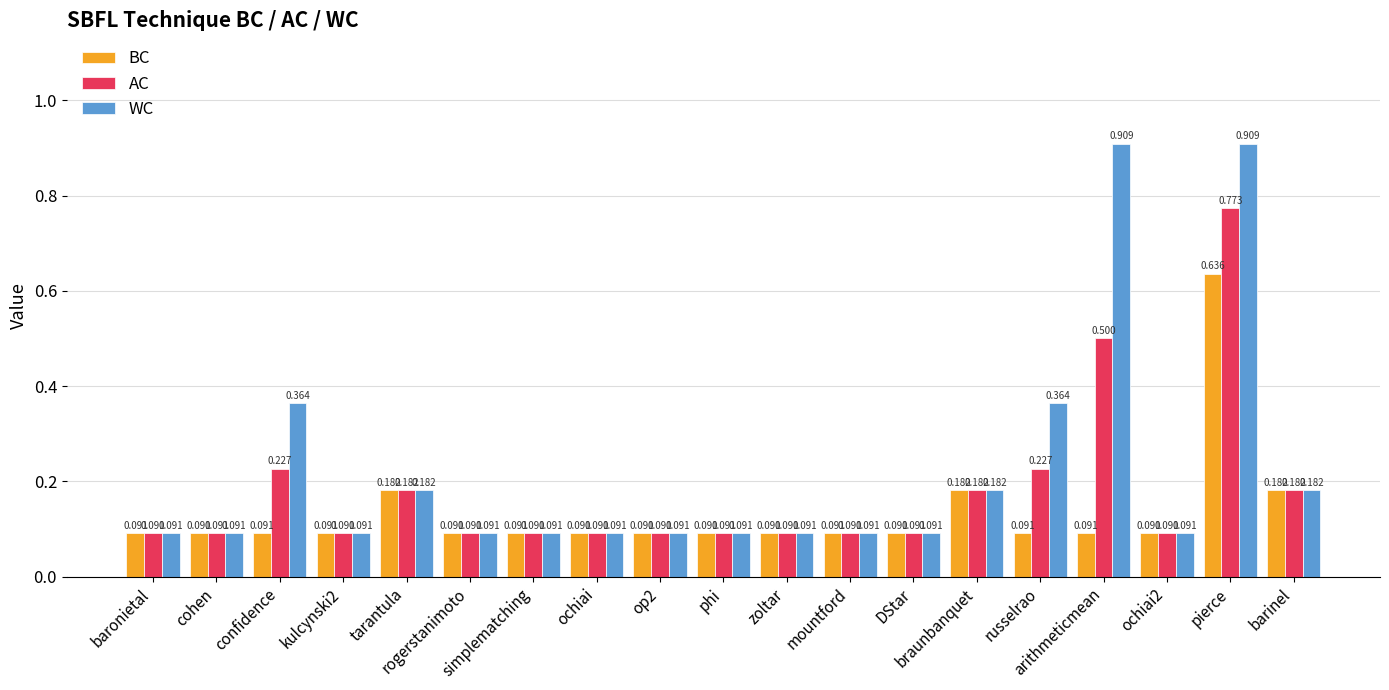

Which series has the largest total across all categories?

WC